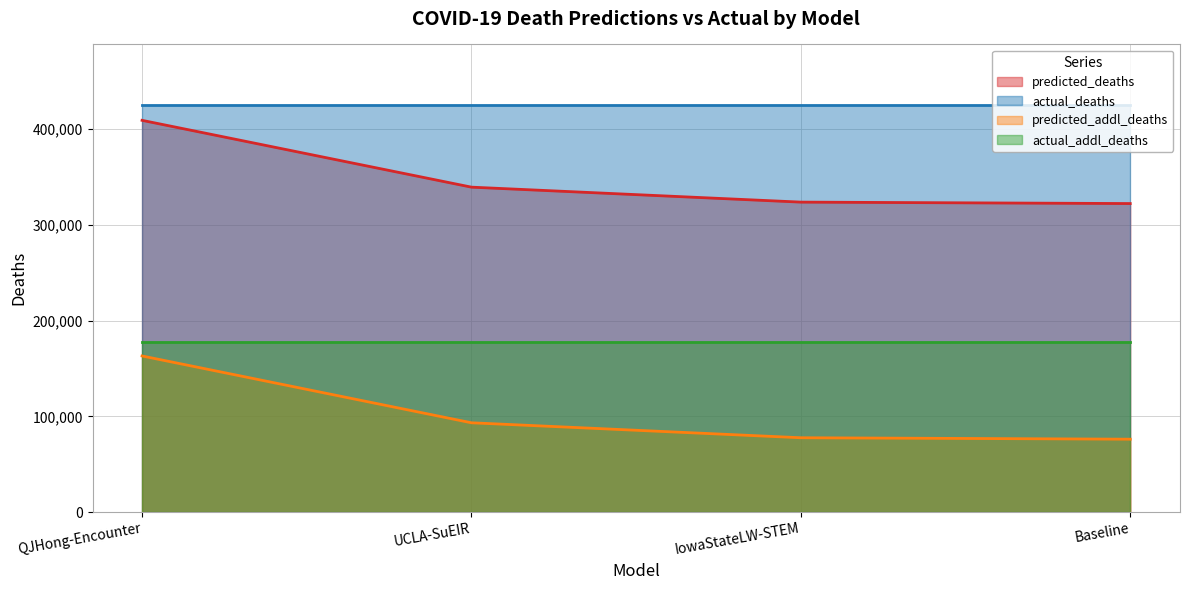

Is it true that predicted_deaths equals 323804.0 at IowaStateLW-STEM?

True